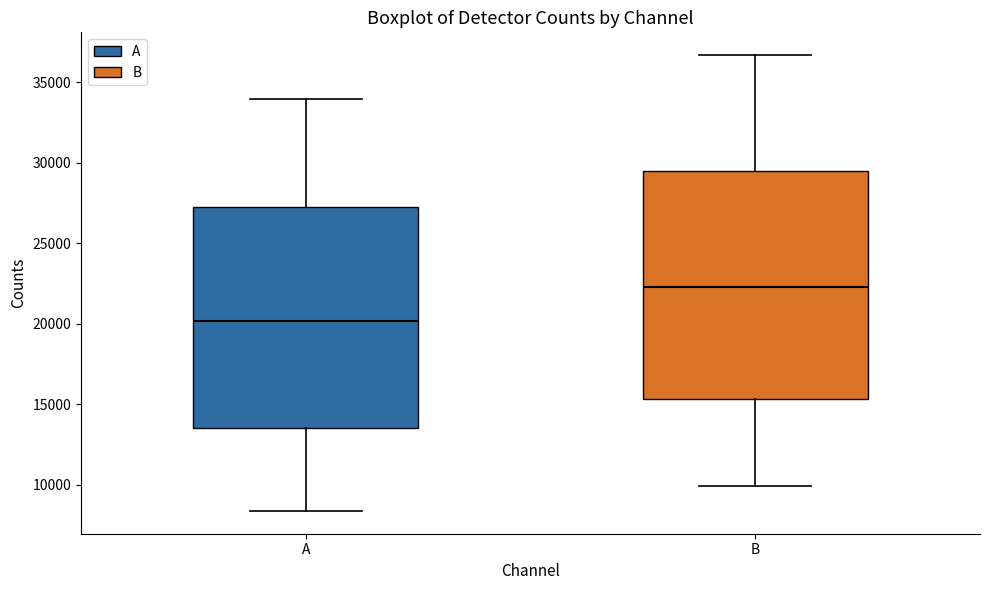

Which box has the highest median line?

B